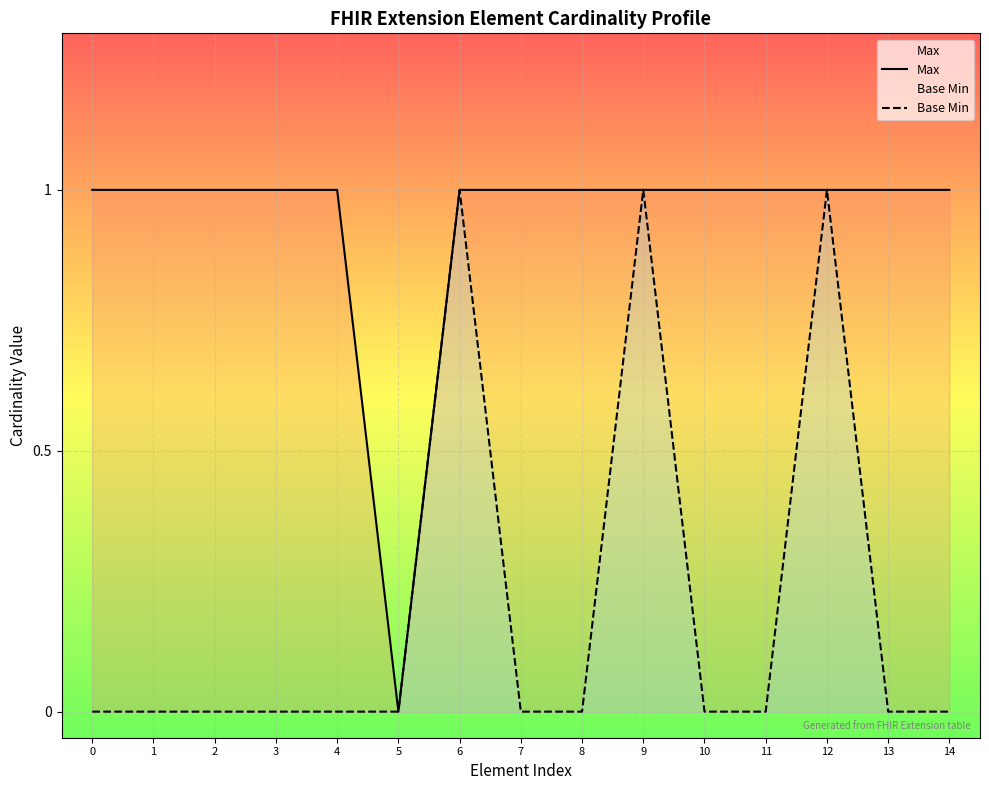

At which category is the sum across all series the highest?

6